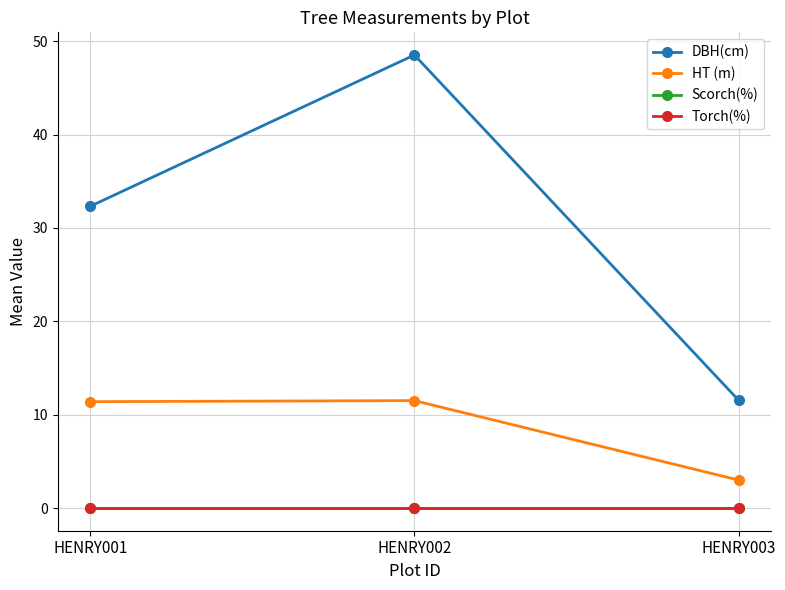

What is the sum of the HT (m) values at HENRY002 and HENRY003?

14.5